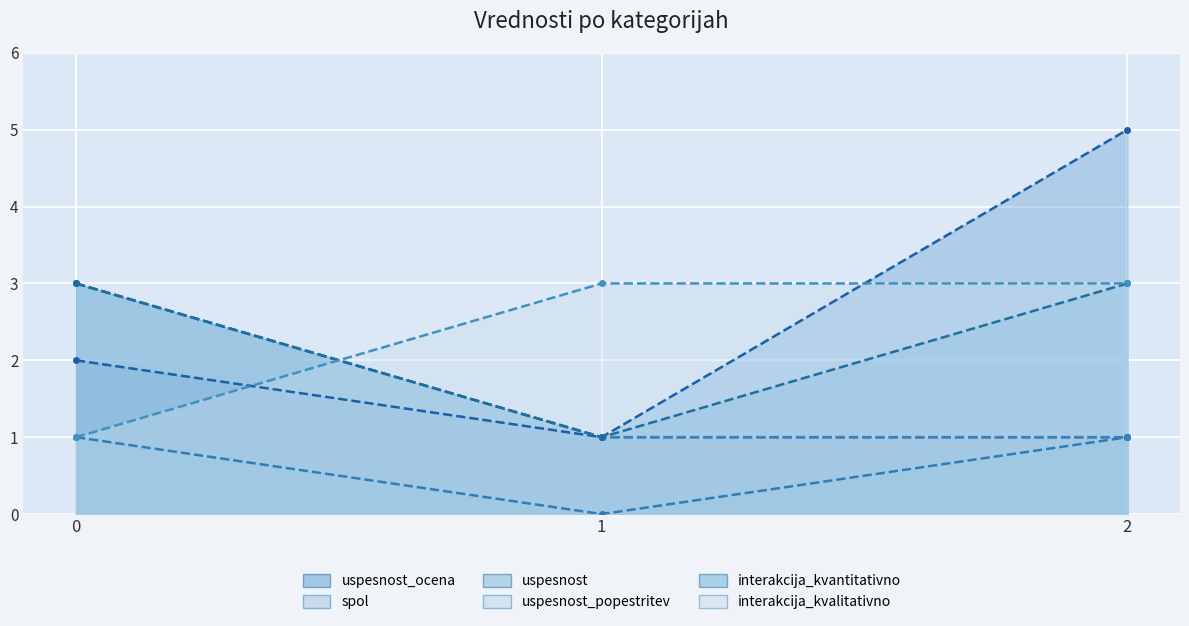

How many spol values are between 0 and 1?

3